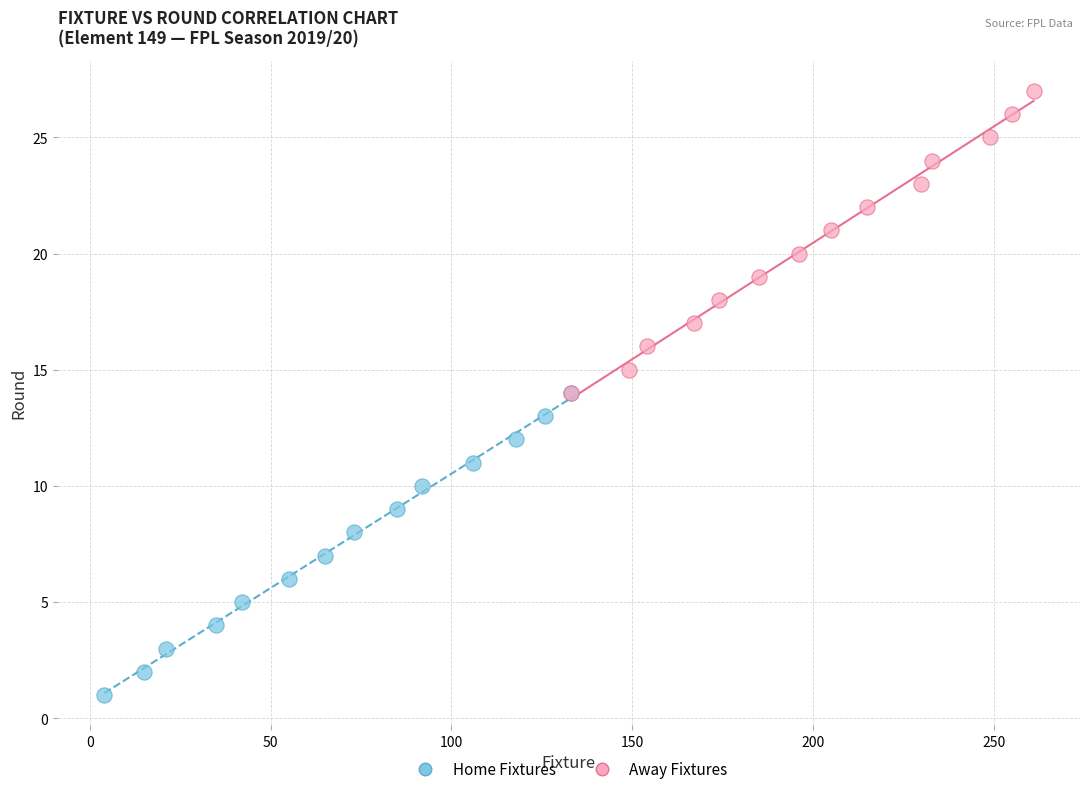

Which series contains the highest Y value?

Away Fixtures